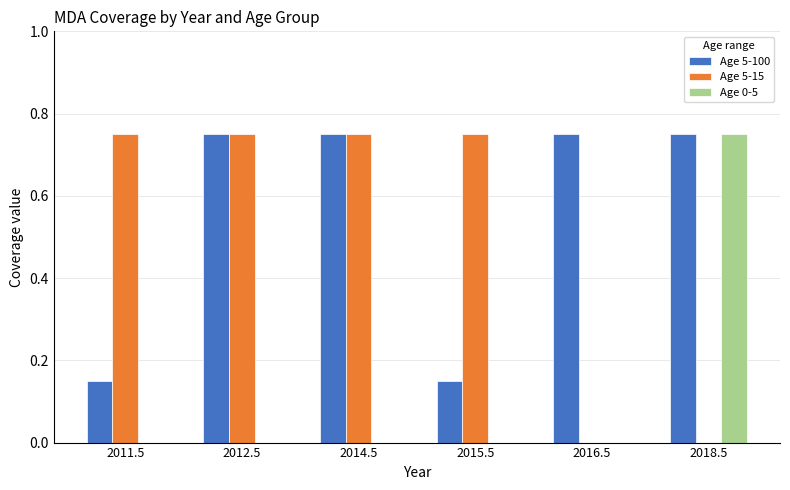

What is the sum of all Age 5-100 values?

3.3